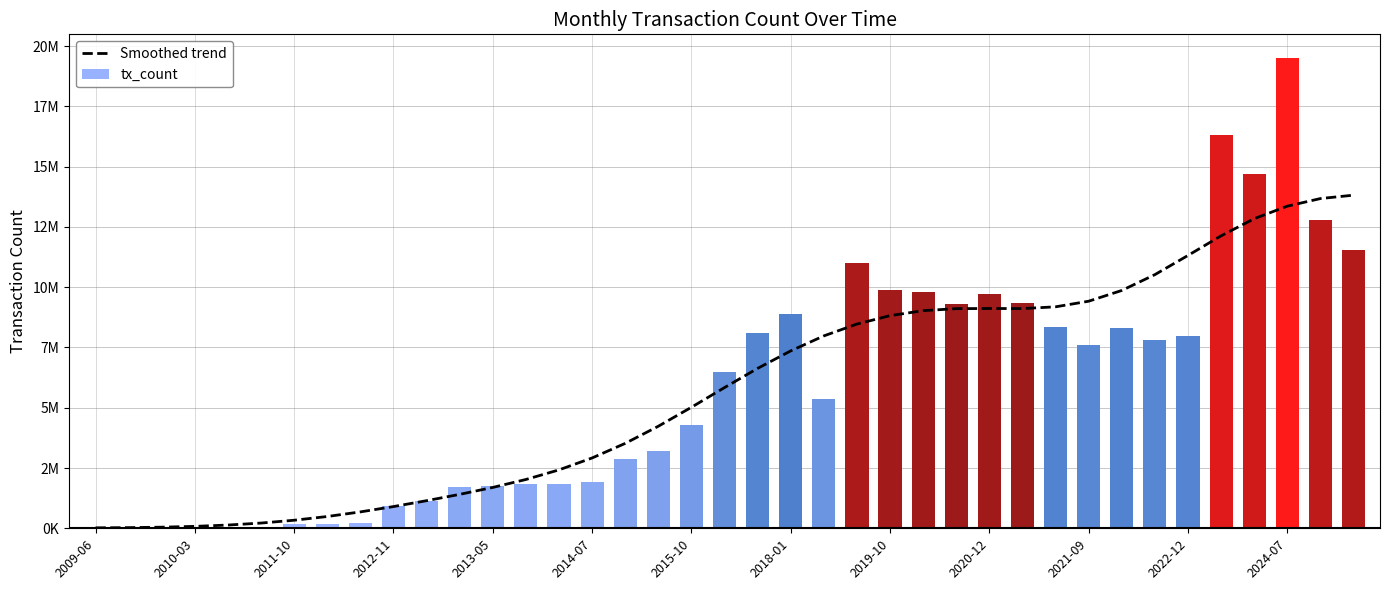

Is it true that the value at 2011-10 is 191141.3?

False